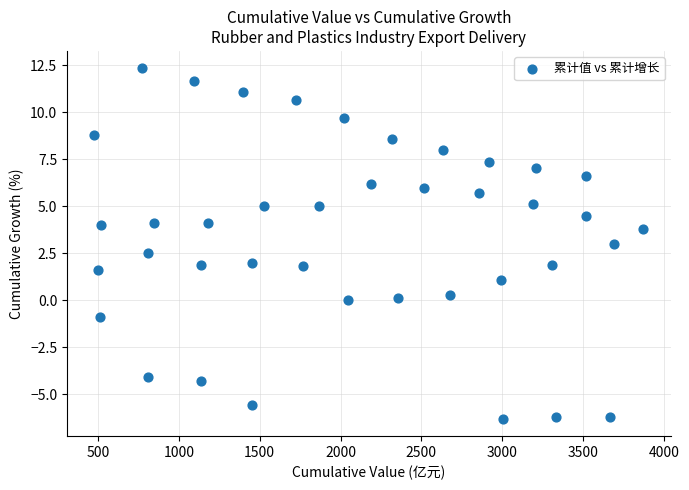

What is the range of X values (max minus min)?

3396.2